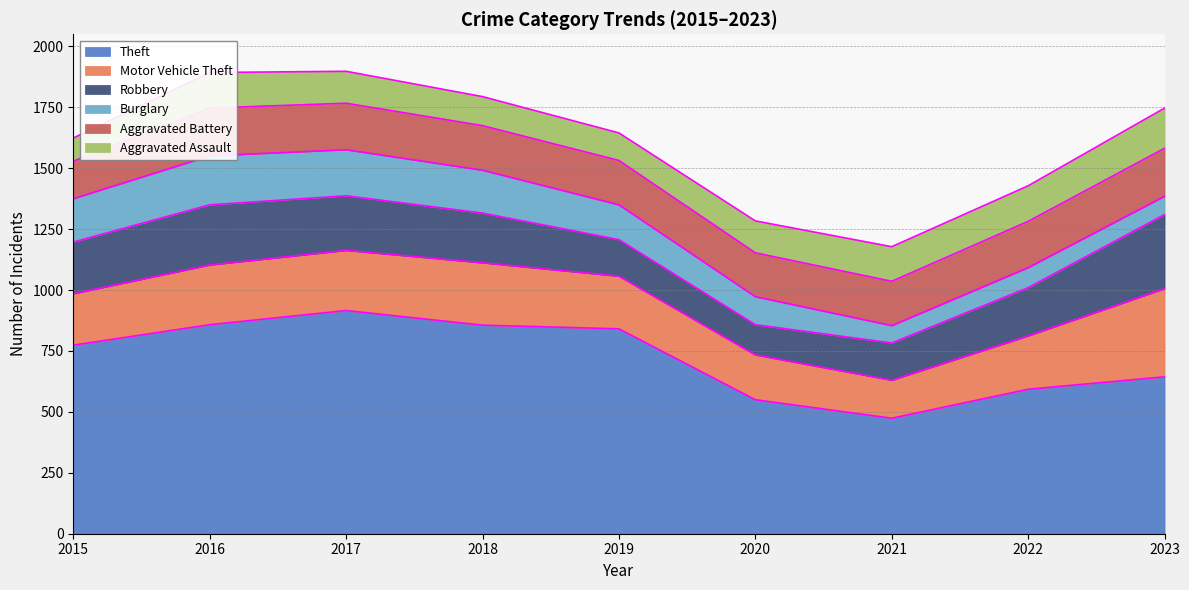

Reading left to right, transcribe all the data shown in this chart.

Theft: 774	858	916	856	841	550	474	593	644
Motor Vehicle Theft: 211	245	247	256	216	184	156	219	362
Robbery: 212	247	224	204	150	124	153	198	304
Burglary: 178	201	189	176	143	115	71	82	75
Aggravated Battery: 154	196	191	183	182	180	182	190	197
Aggravated Assault: 95	146	131	119	113	131	142	146	165